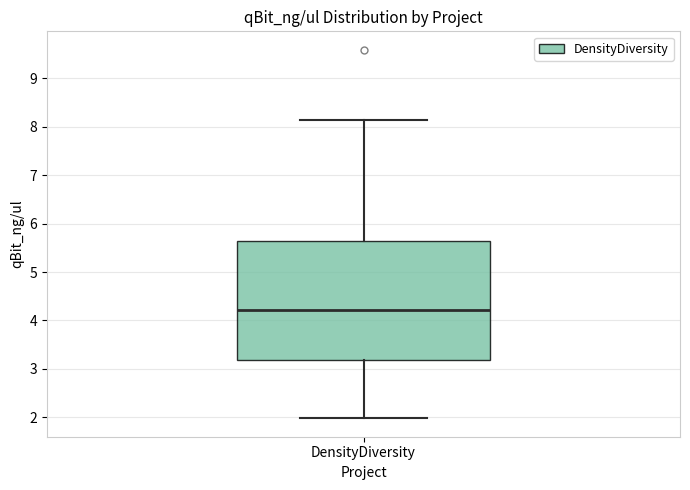

Read this box plot against the y-axis: the position of the median line, the range covered by the box, and the ends of both whiskers. The values are not printed on the chart, so give them approximately, as read against the axis.

median 4.2, box 3.2 to 5.6, whiskers 2.0 to 8.1